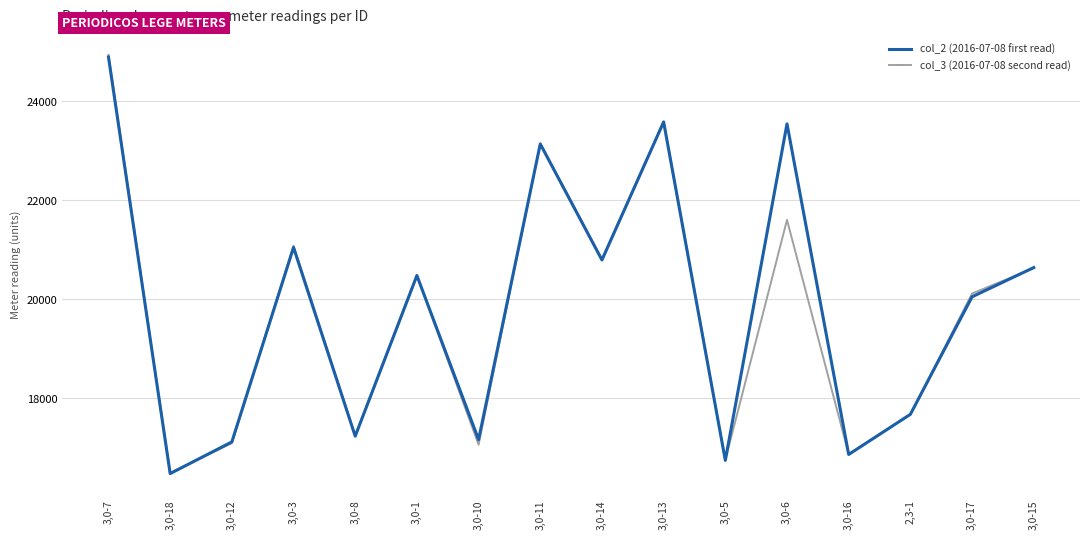

Which category has the lowest value across all series?

3,0-18